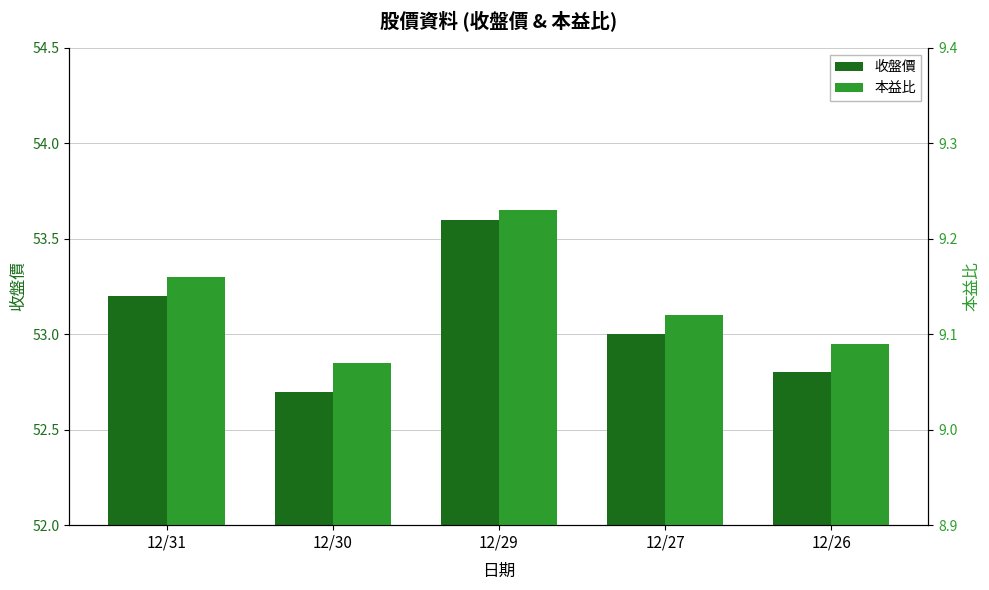

Rank the categories by 收盤價 value from highest to lowest.

12/29, 12/31, 12/27, 12/26, 12/30